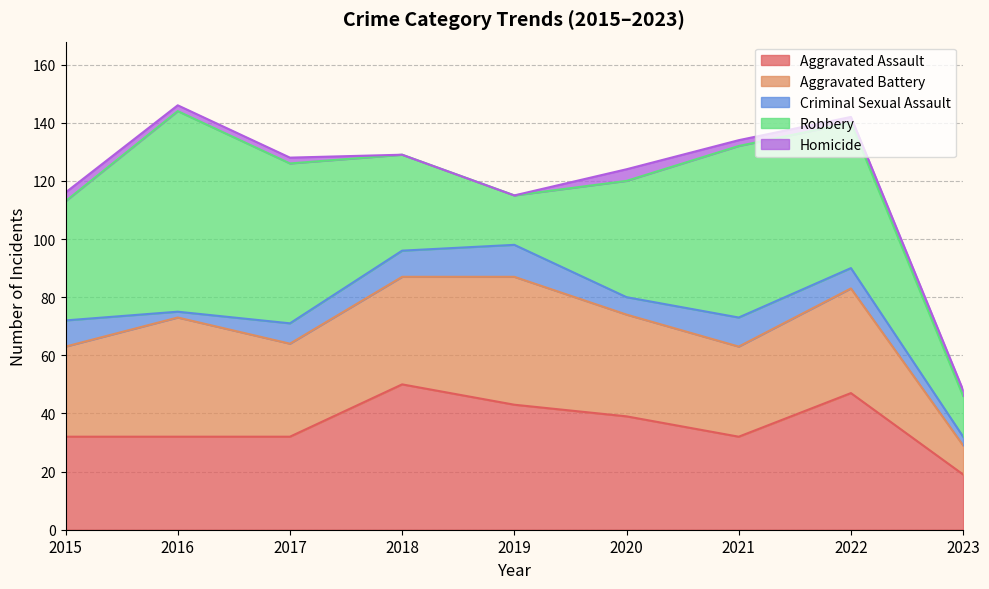

What is the average value of the Homicide series?

2